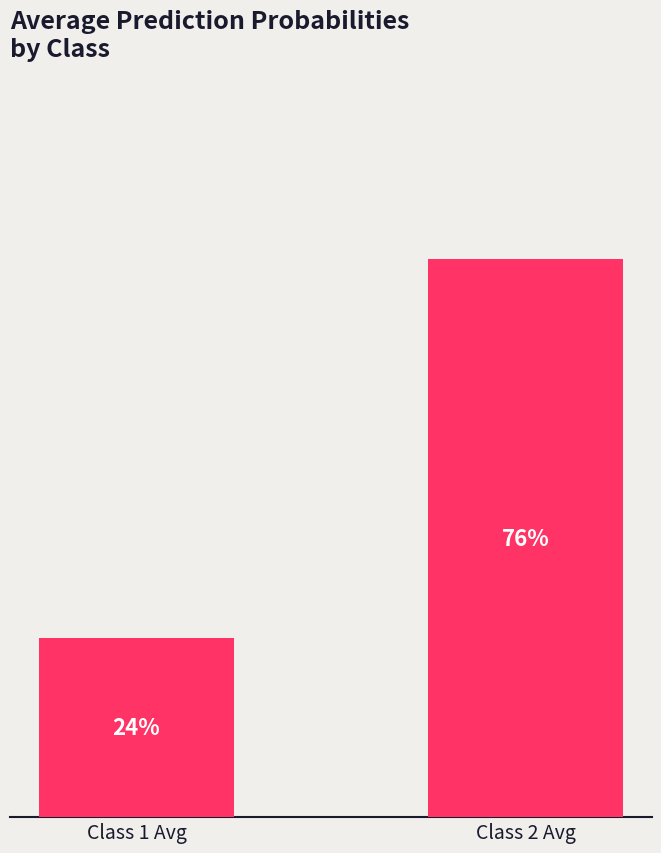

Does the chart contain any negative values?

No